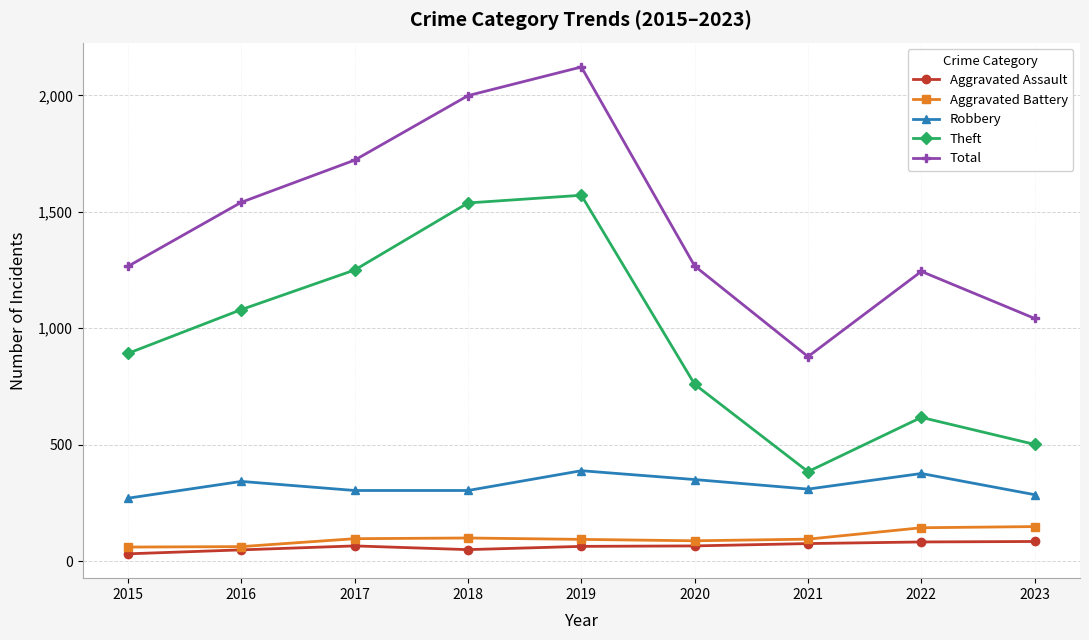

How many data points in Aggravated Battery are less than 94?

4